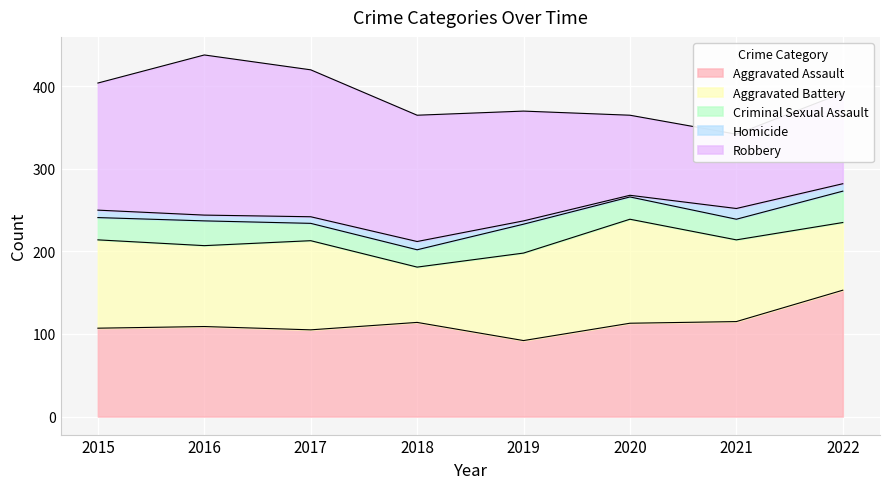

How many lines are shown in the chart?

5